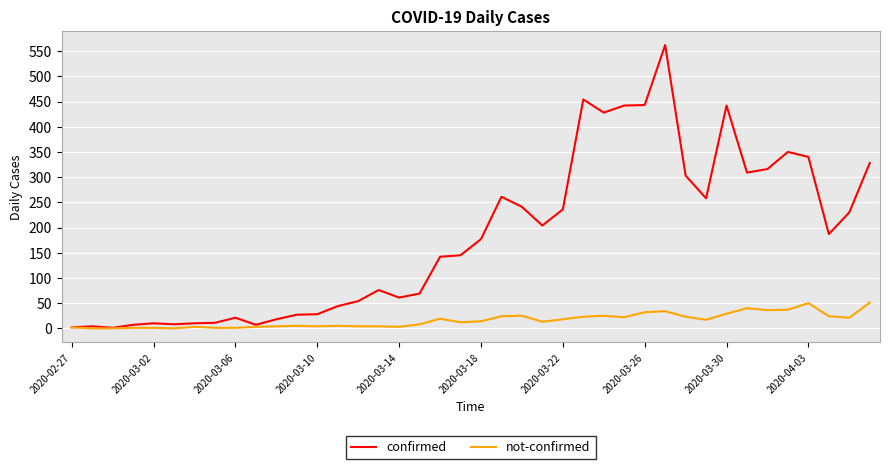

What is the highest value of the not-confirmed series?

51